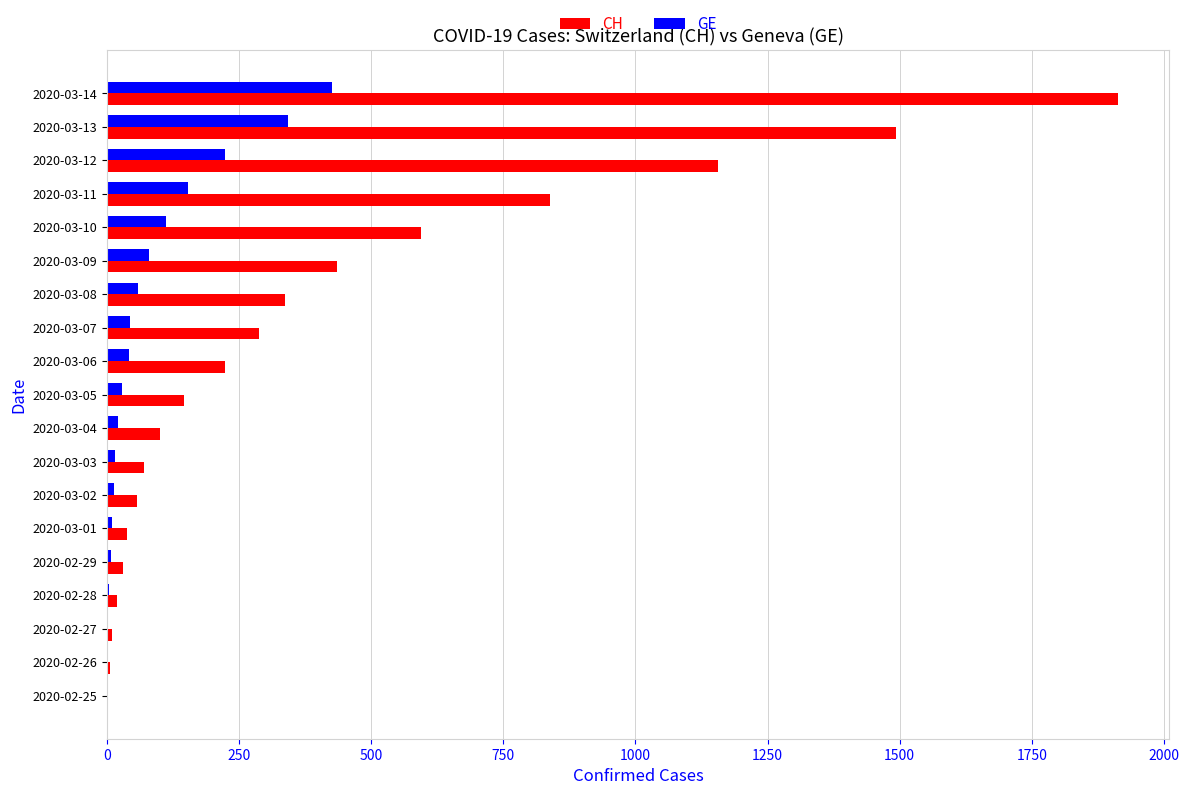

Which series has the largest range (max minus min)?

CH